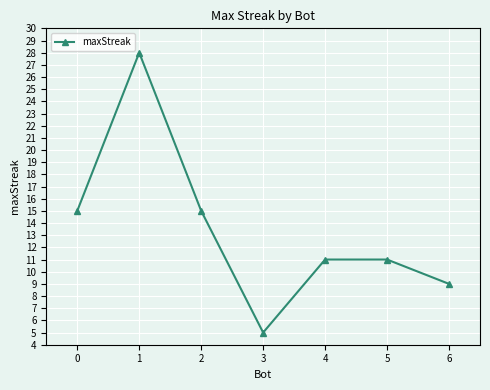

What is the smallest value displayed?

5